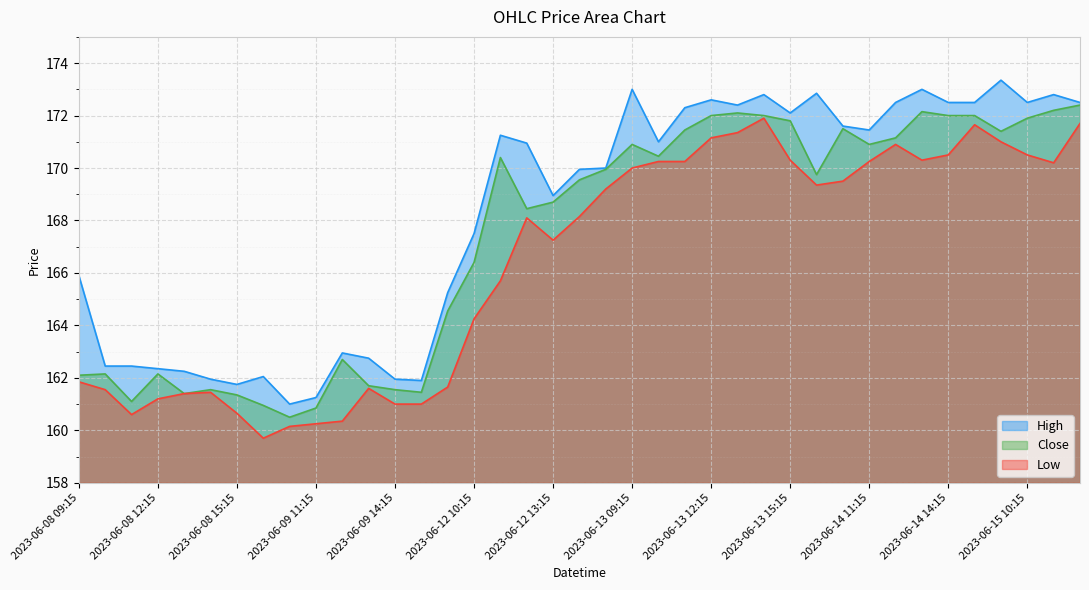

How many values in the High series exceed 170?

20